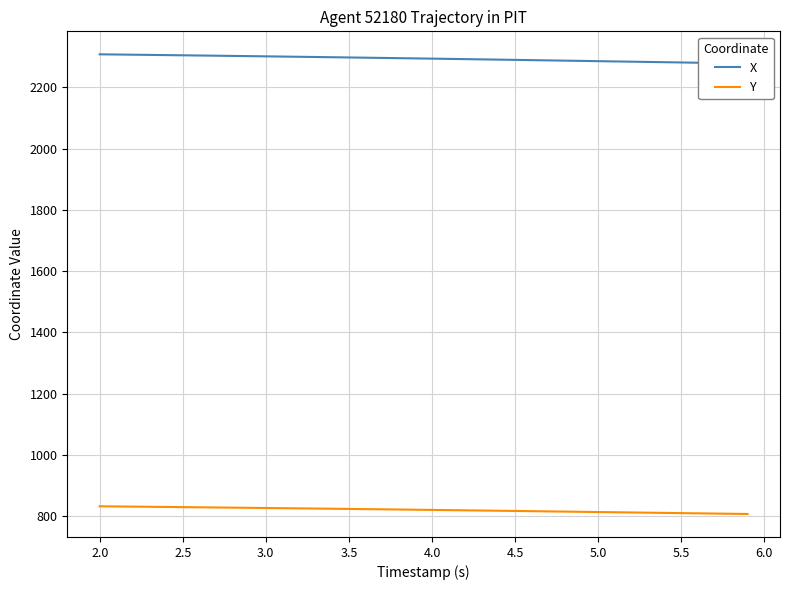

Reading left to right, what are all the values shown in this chart?

X: 2307.8	2307.1	2306.5	2305.8	2305.2	2304.5	2303.9	2303.2	2302.5	2301.8	2301.1	2300.4	2299.7	2299.0	2298.2	2297.5	2296.7	2296.0	2295.2	2294.4	2293.6	2292.8	2292.0	2291.2	2290.4	2289.6	2288.8	2287.9	2287.1	2286.2	2285.4	2284.6	2283.7	2282.8	2282.0	2281.2	2280.3	2279.5	2278.6	2277.8
Y: 832.1	831.6	831.1	830.5	830.0	829.4	828.9	828.3	827.7	827.1	826.6	826.0	825.4	824.7	824.1	823.5	822.9	822.2	821.6	820.9	820.3	819.6	818.9	818.3	817.6	816.9	816.2	815.5	814.8	814.1	813.4	812.7	812.0	811.3	810.5	809.8	809.1	808.4	807.7	807.0